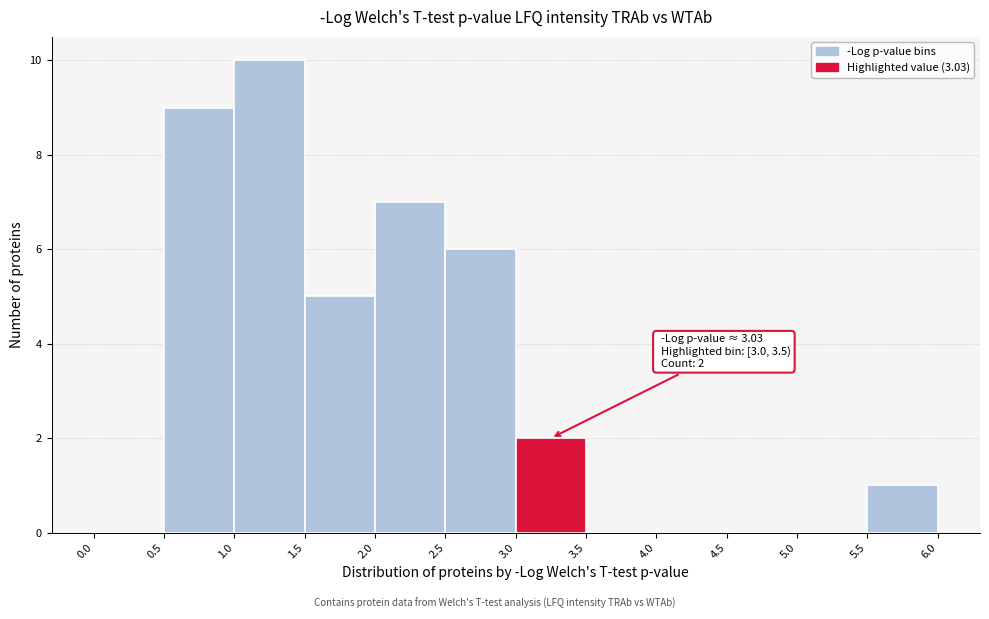

Which range on the x-axis has the tallest bar?

1.0 to 1.5